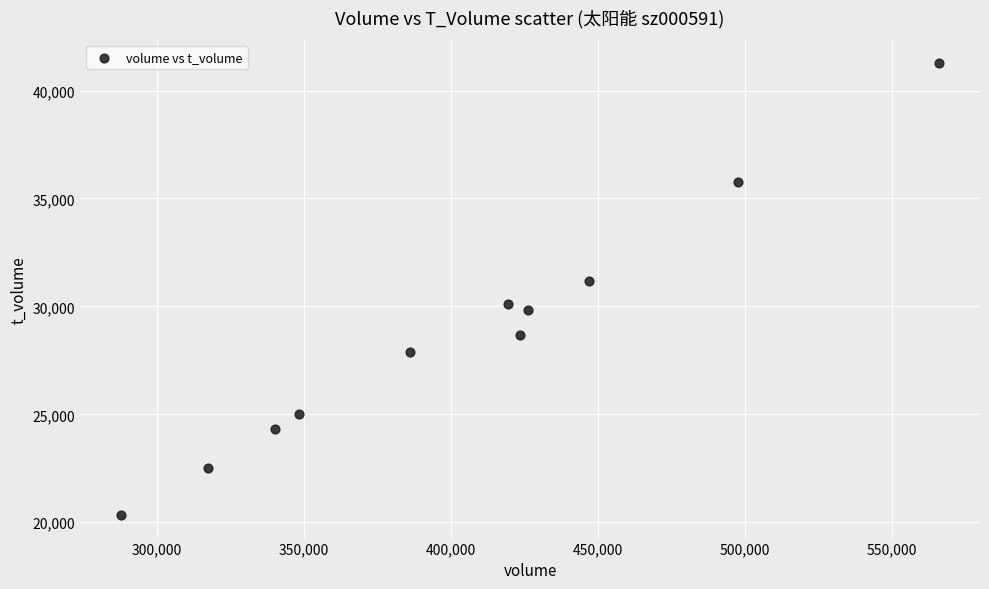

What is the average X value?

405355